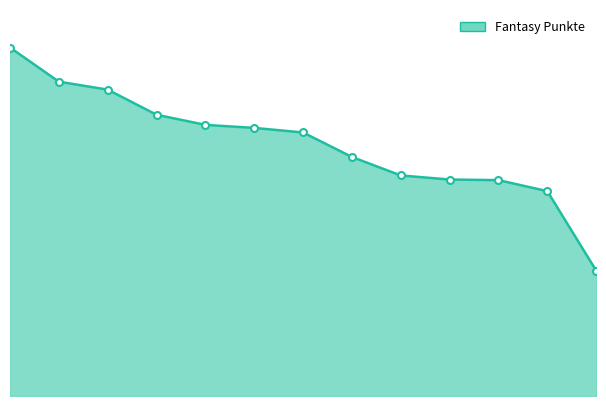

How many lines are shown in the chart?

1